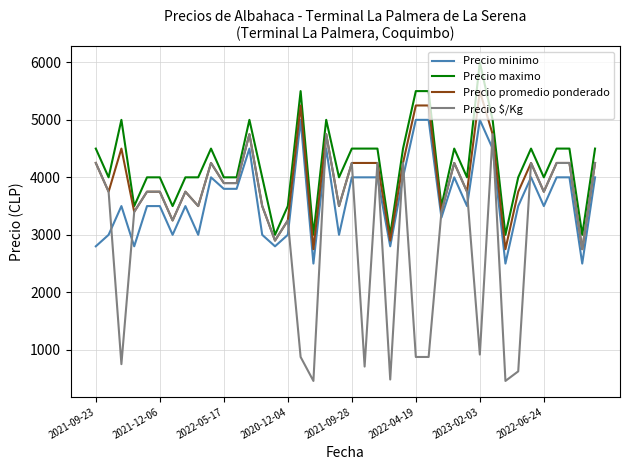

True or false: Precio promedio ponderado has more than 0 points higher than both neighbors.

True